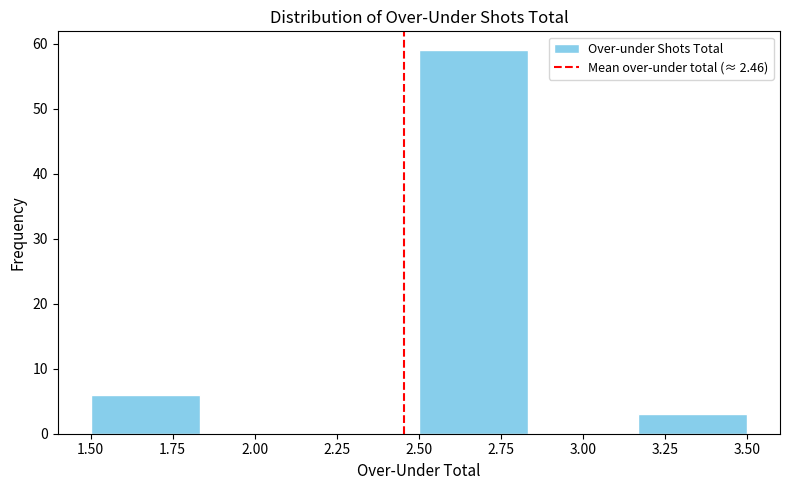

Which range on the x-axis has the tallest bar?

2.50 to 2.85